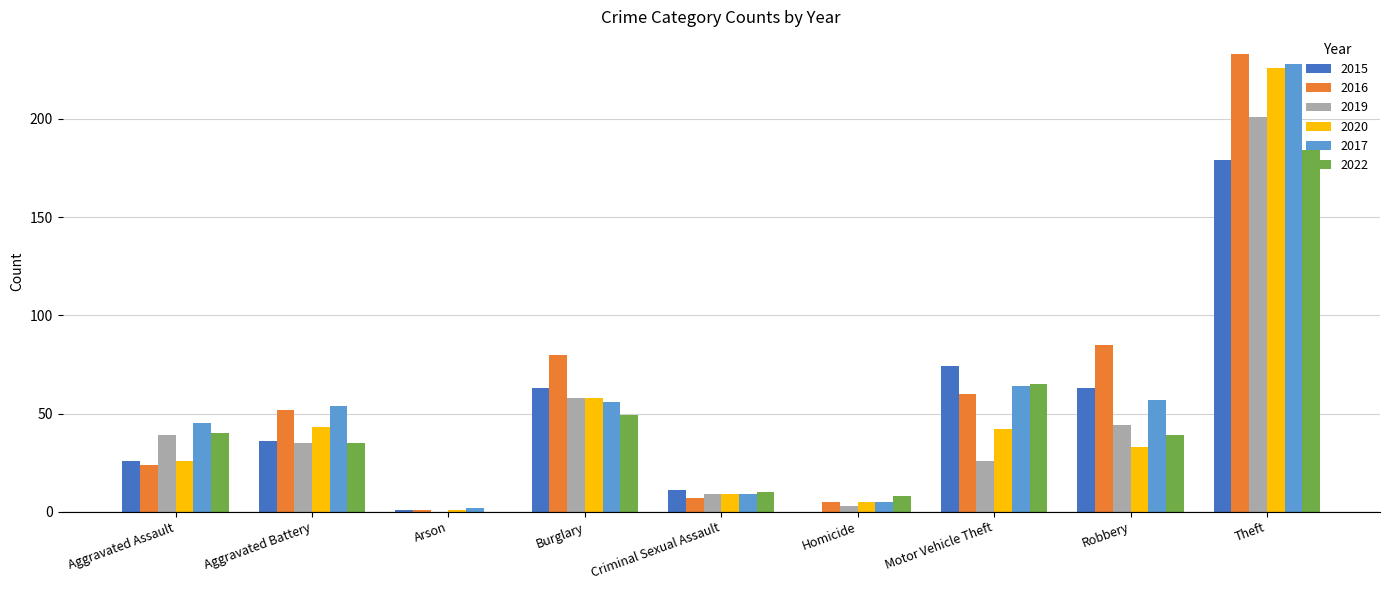

Which series changed the most between Criminal Sexual Assault and Theft?

2016